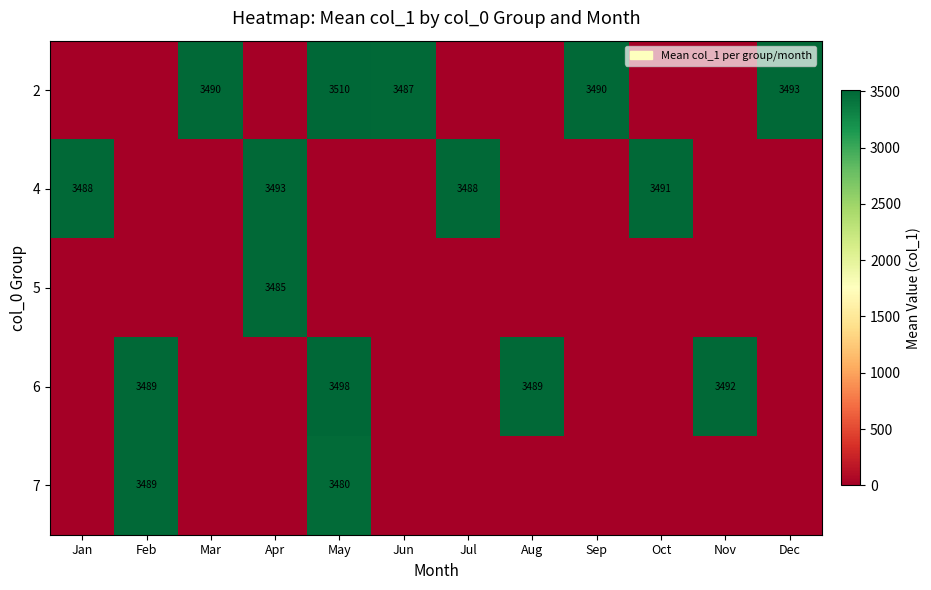

The 6 series shows 3489 at Aug. True or false?

True